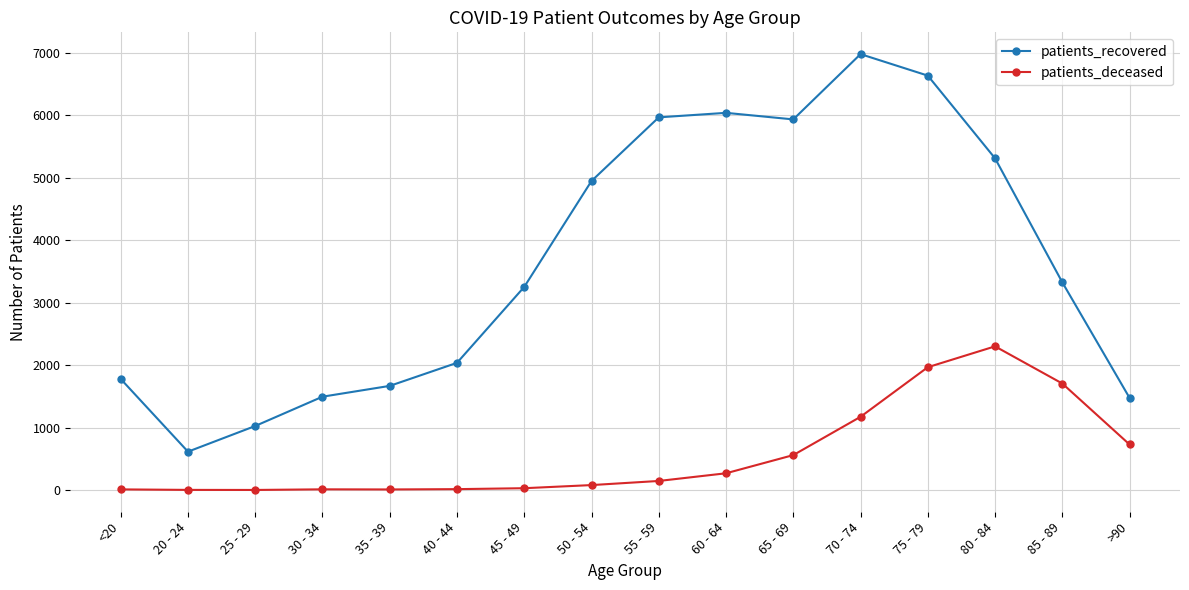

What is the sum of the patients_recovered values at 55 - 59 and >90?

7443